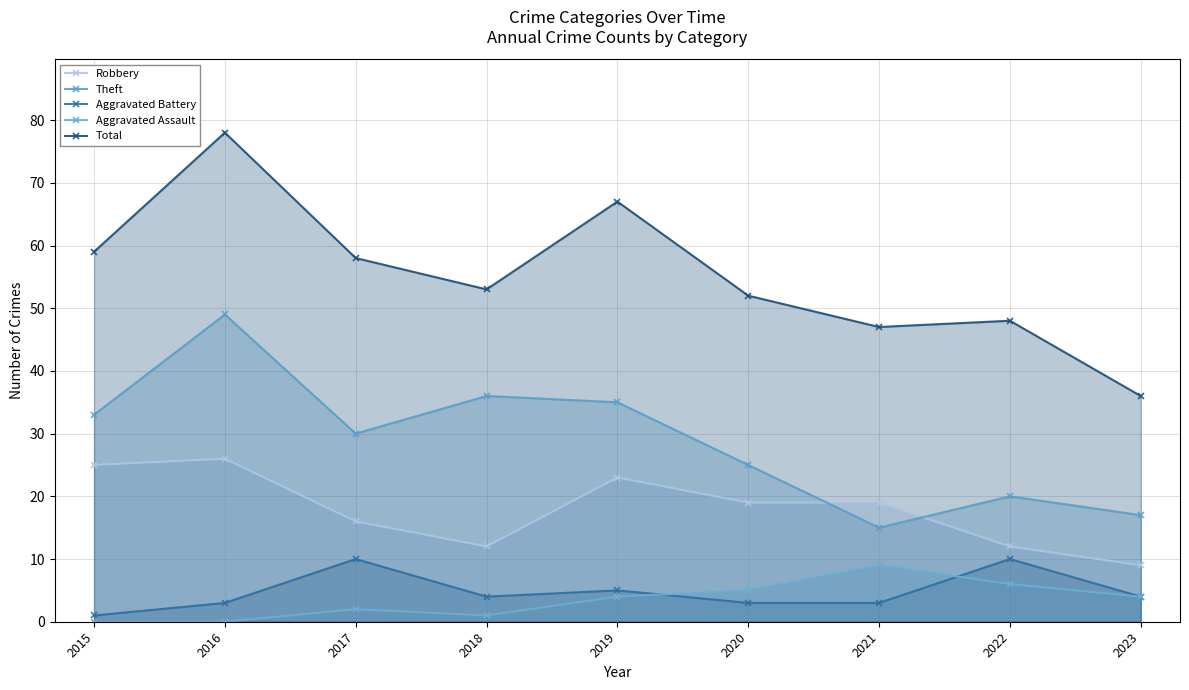

Where is Total nearest to the value 57?

2017